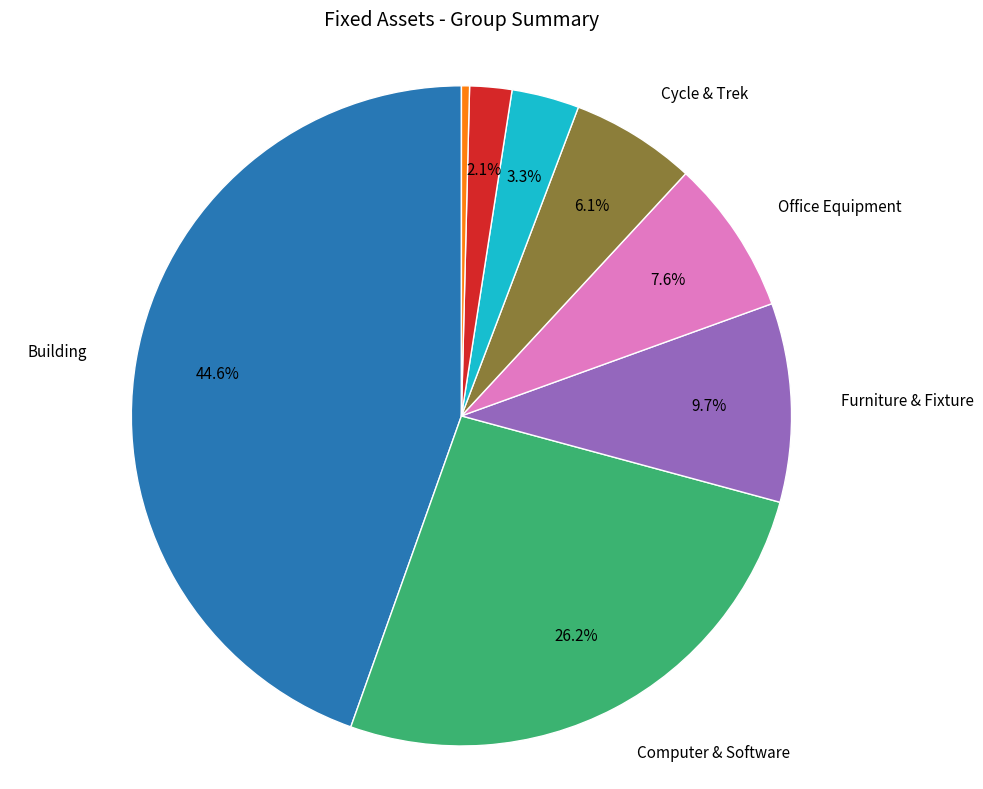

Does any single category account for the majority?

No